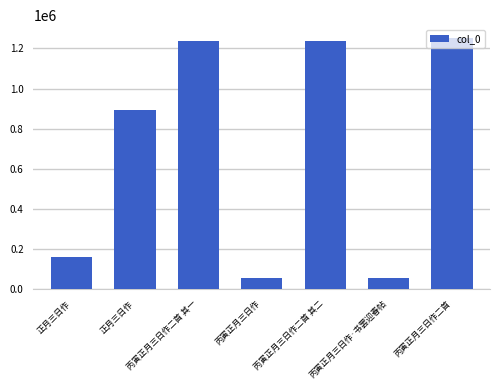

Are the bars grouped side by side (vs. stacked)?

No